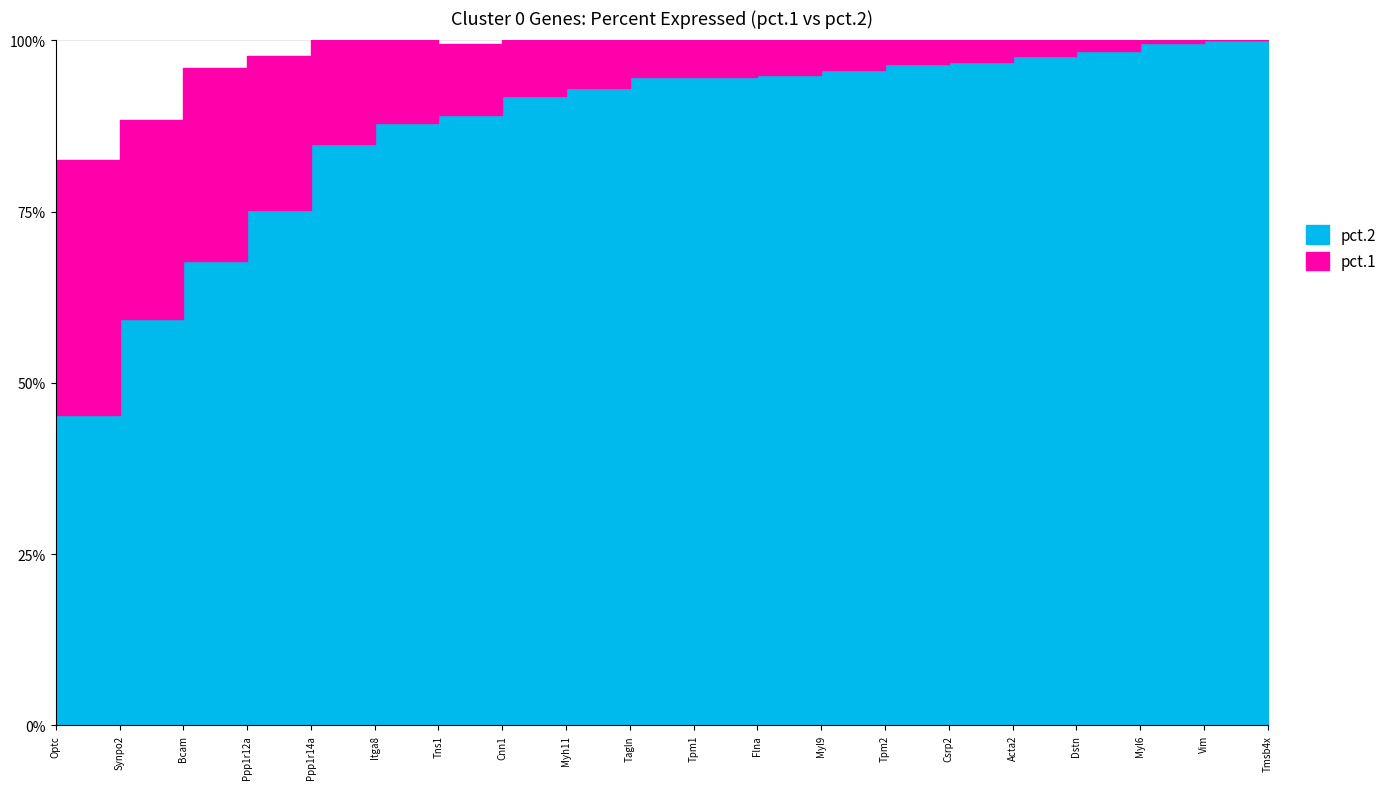

How many data points in pct.1 are less than 1?

5